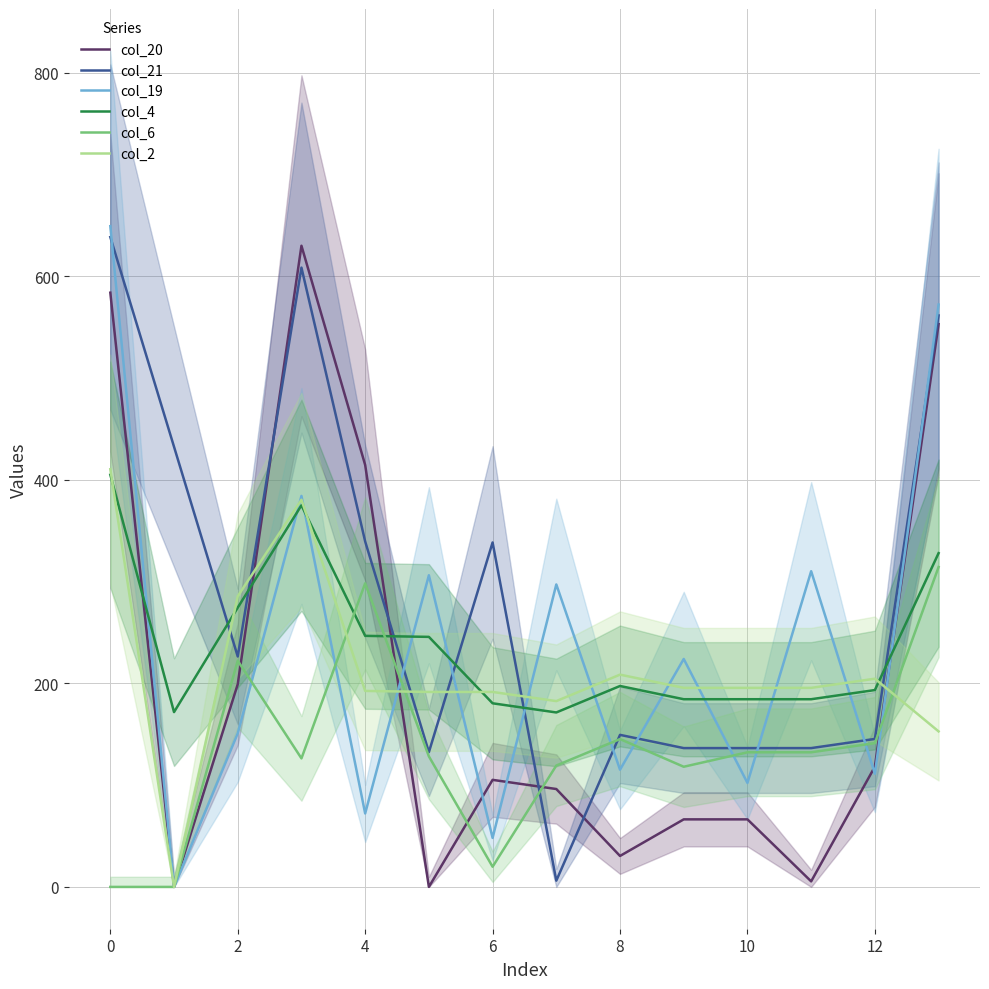

List the series in order of their peak value, lowest first.

col_6, col_4, col_2, col_20, col_21, col_19